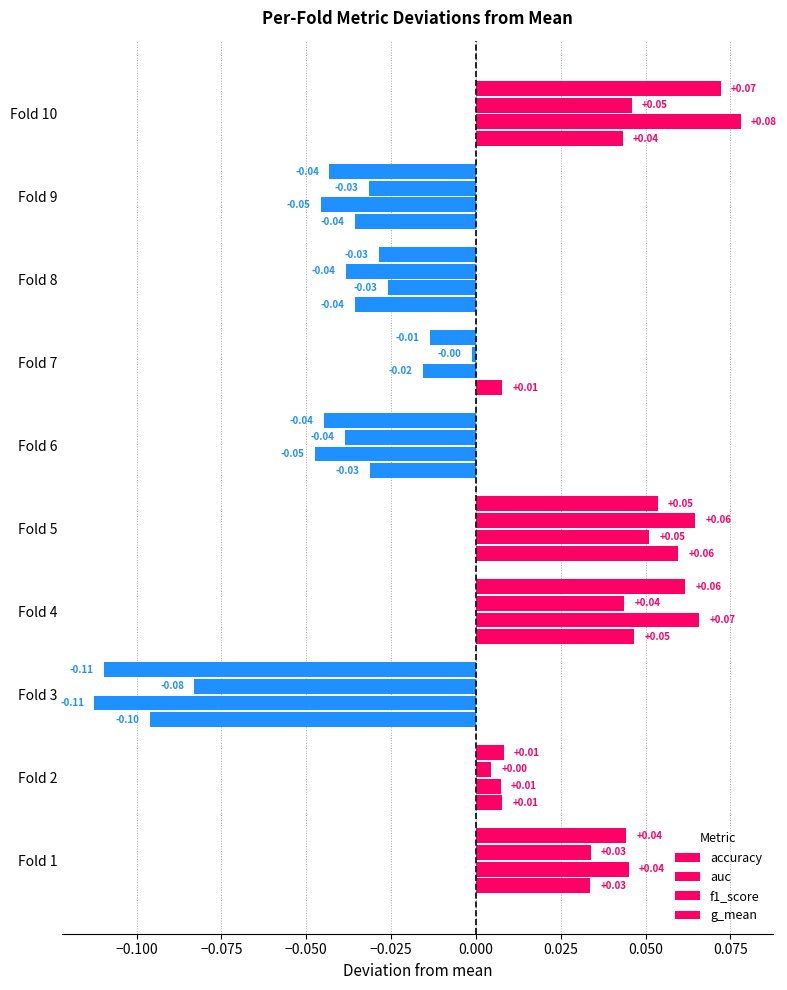

How many series are shown in this chart?

4